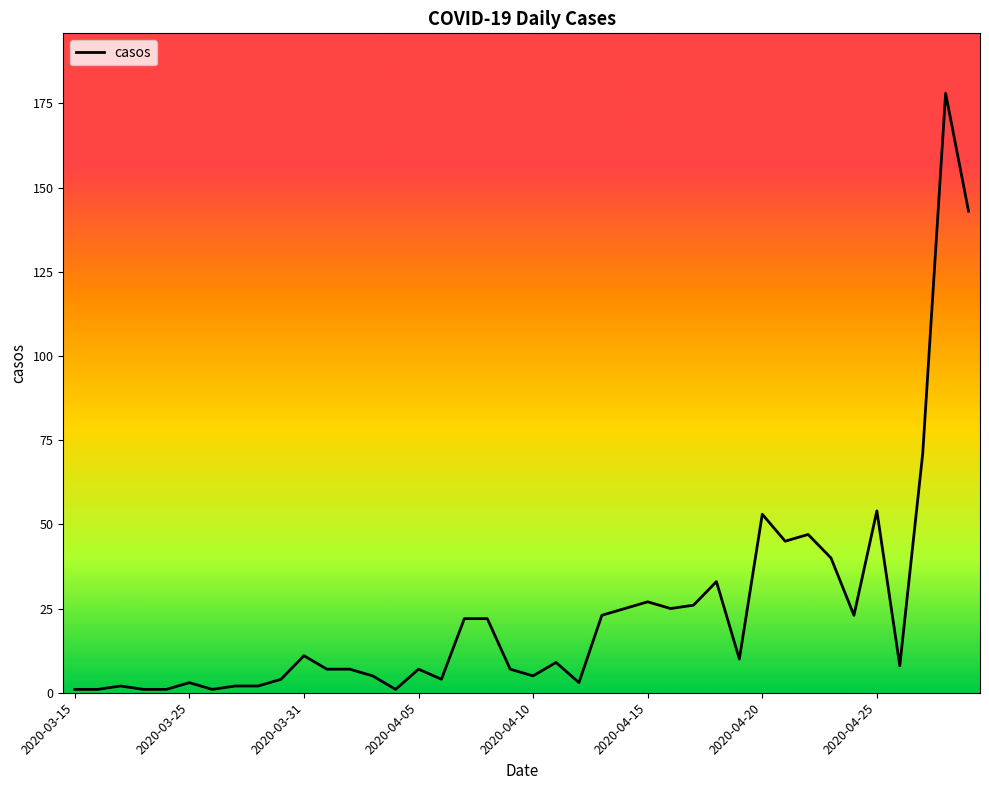

What is the difference between the maximum and minimum values?

177